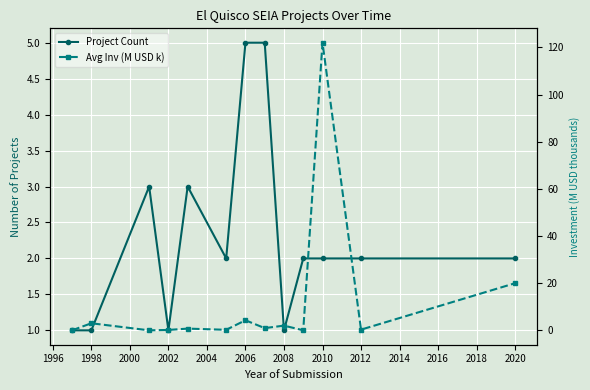

Count the number of categories in the chart.

13